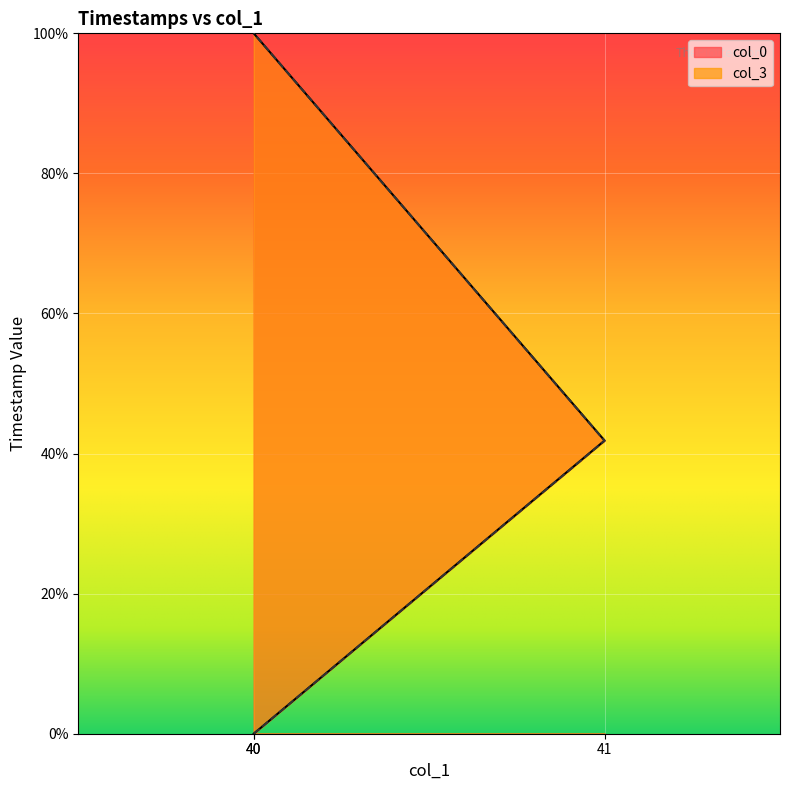

How many data points in col_3 are less than 41?

1